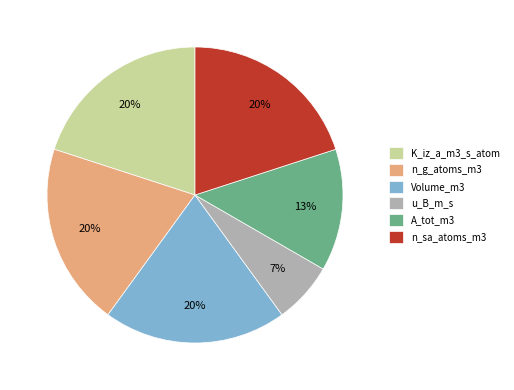

To the nearest percent, what is the combined percentage of n_g_atoms_m3 and A_tot_m3?

33%